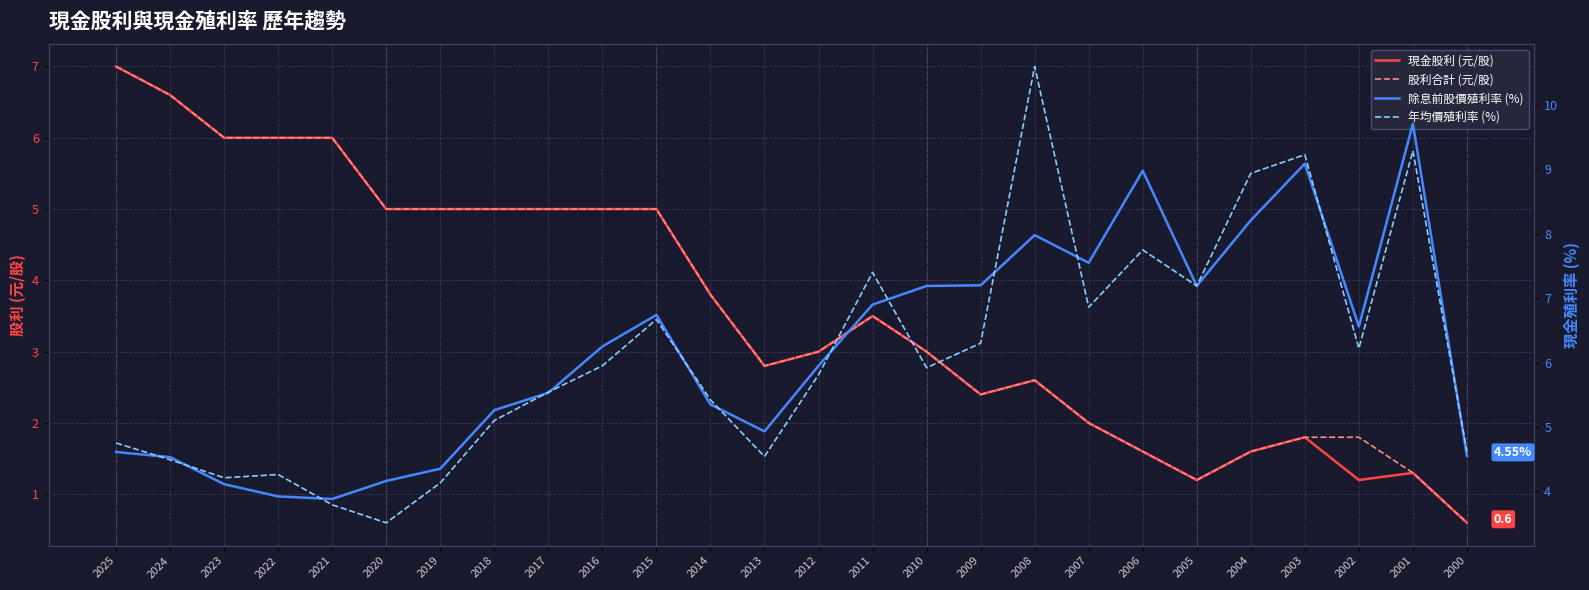

Is it true that 年均價殖利率 (%) equals 1.7 at 2002?

False